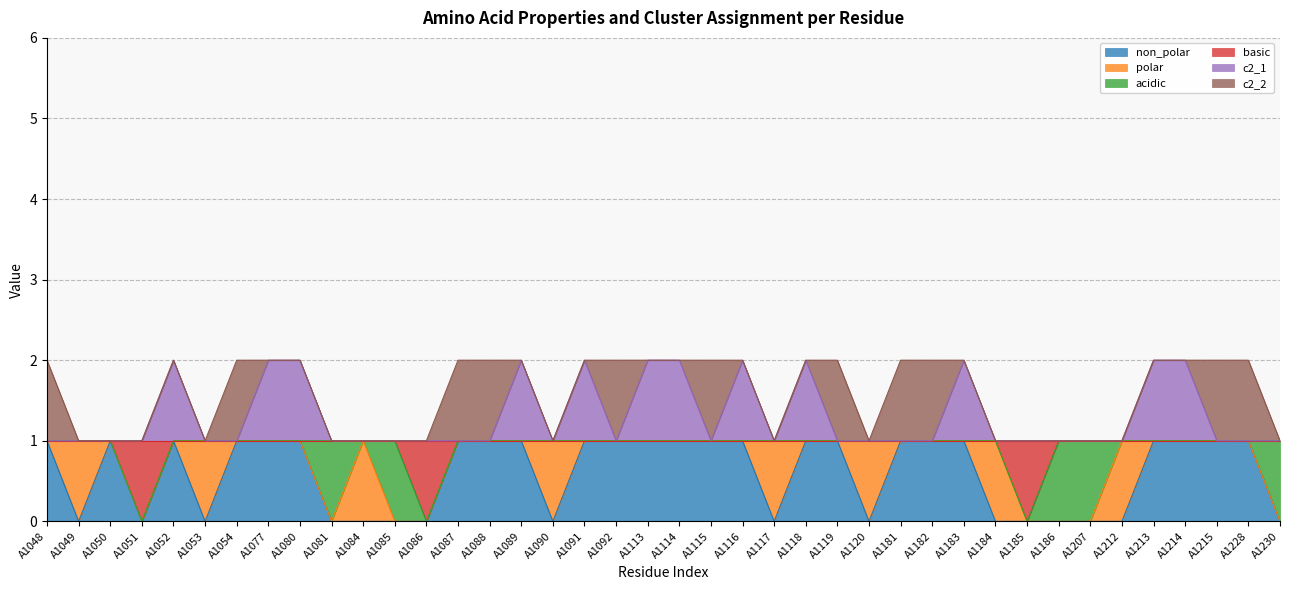

What is the spread (max minus min) of values at A1077?

1